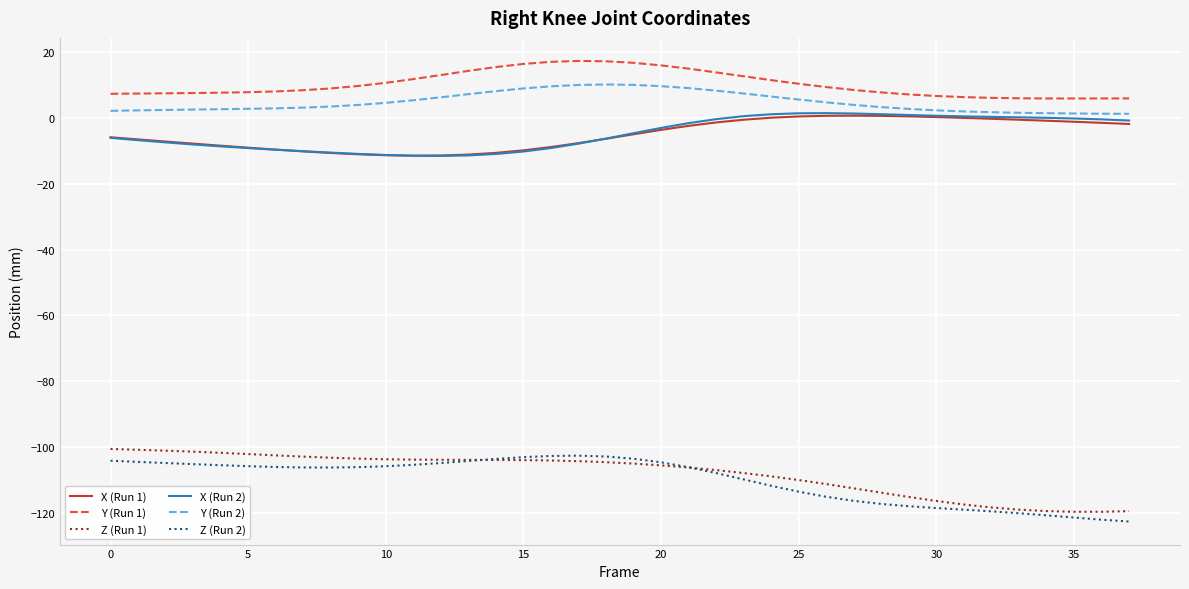

What are all the series names shown in the legend?

X (Run 1), Y (Run 1), Z (Run 1), X (Run 2), Y (Run 2), Z (Run 2)